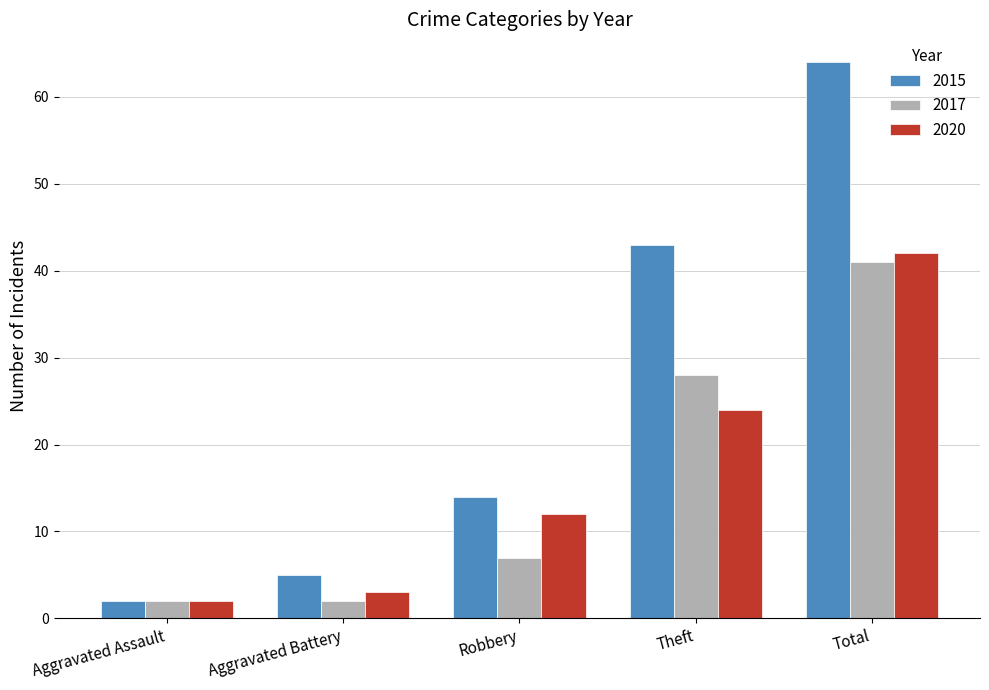

At which category does the chart reach its peak across all series?

Total